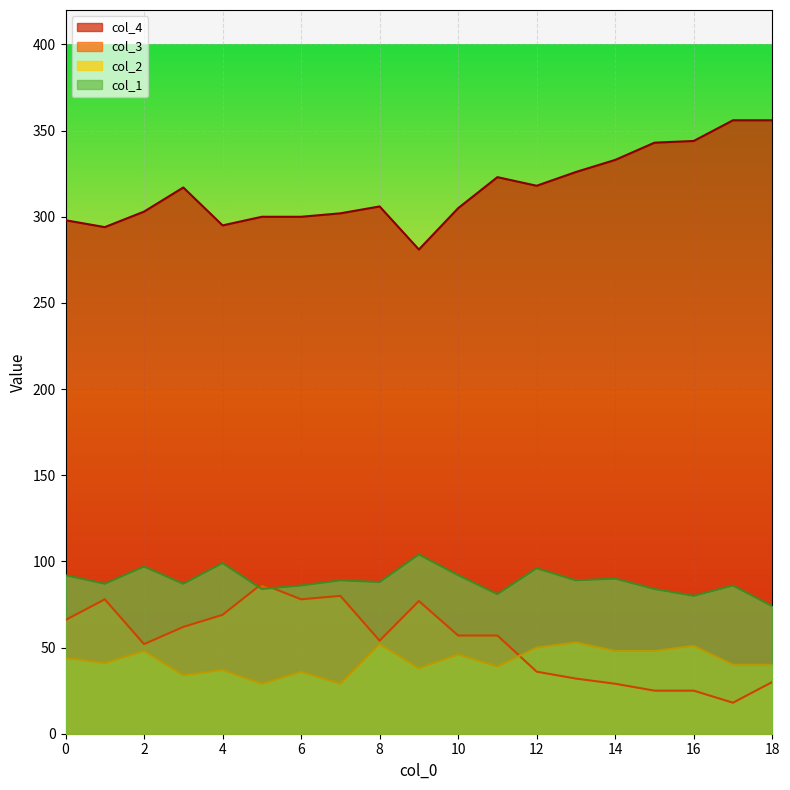

What is the value of the col_1 point at the 6th from the left?

84